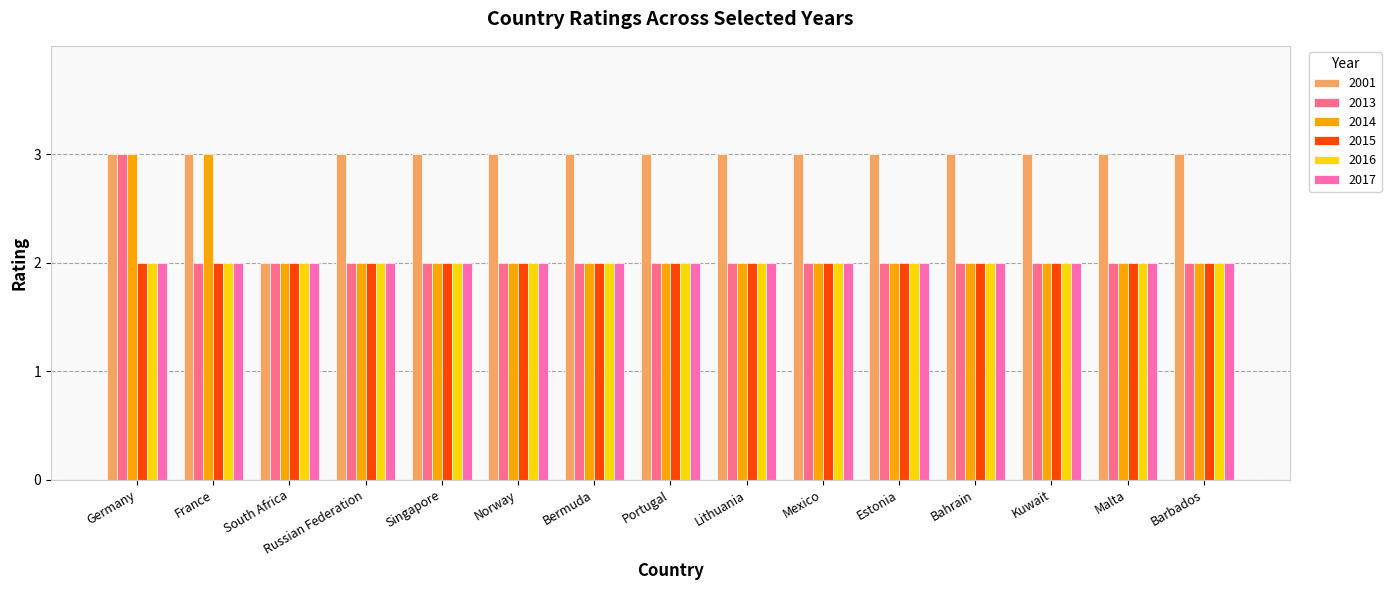

At which category is the sum across all series the highest?

Germany